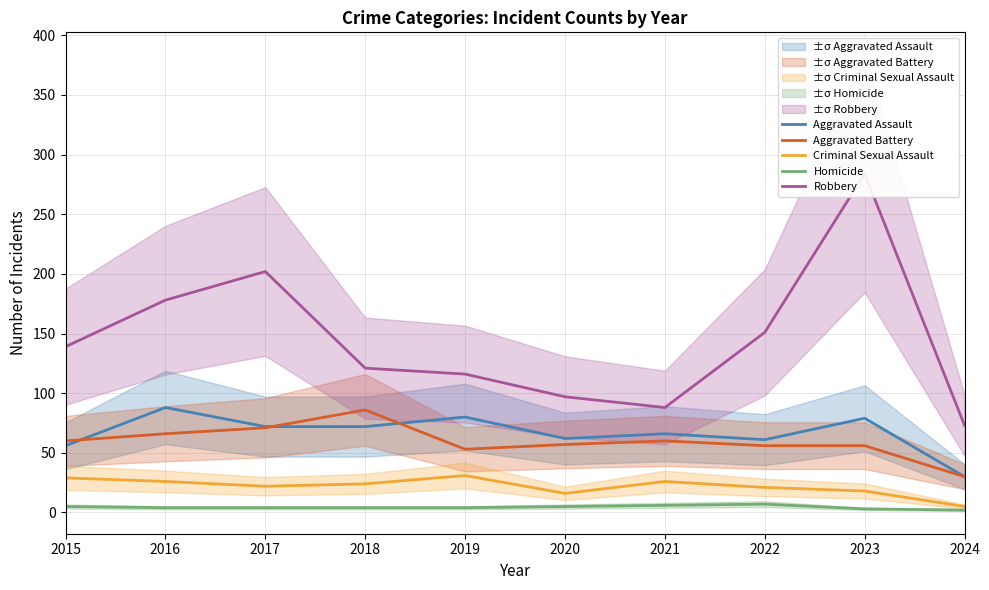

At which label does Aggravated Battery reach its minimum?

2024